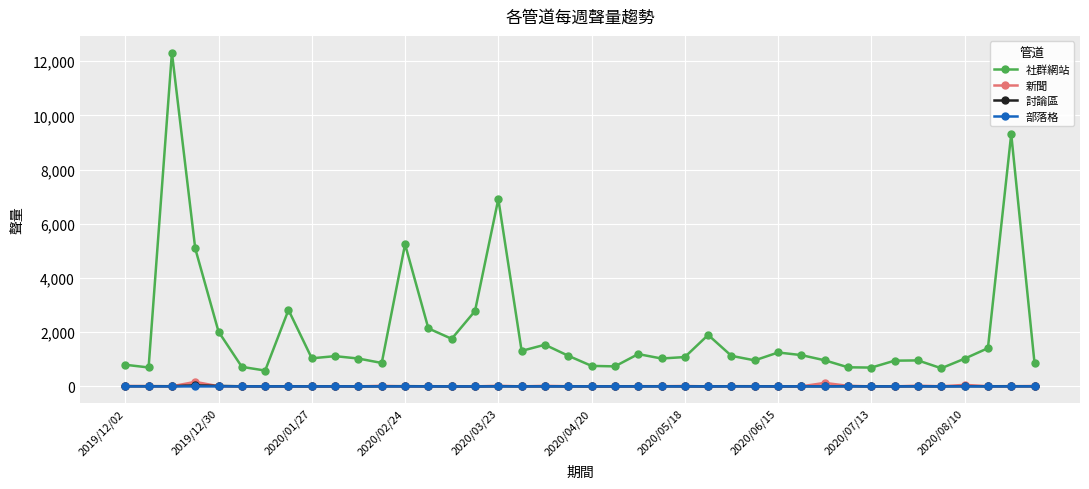

Which series has the widest spread of values?

社群網站